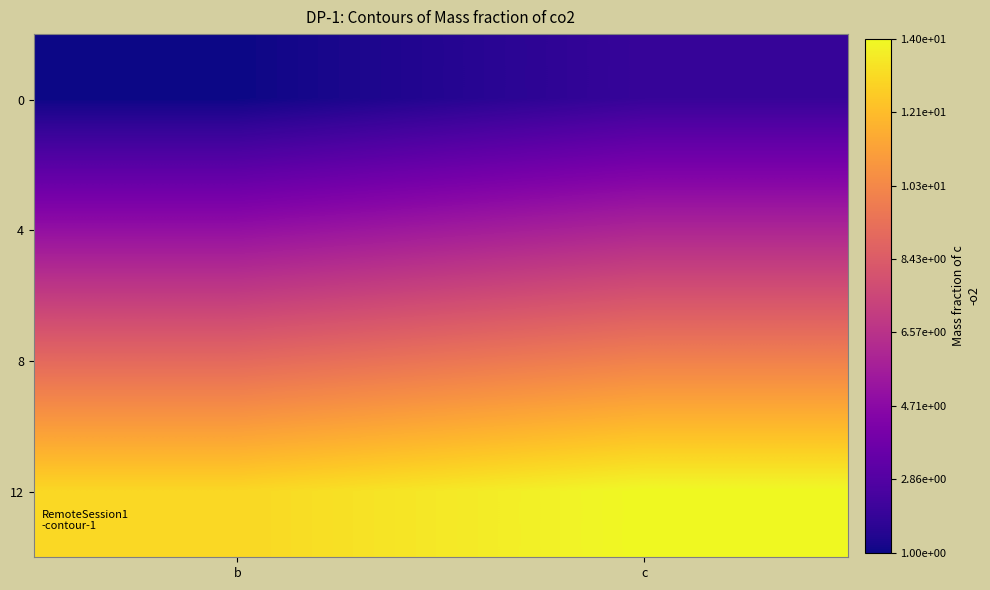

What is the total value across all series at c?

32